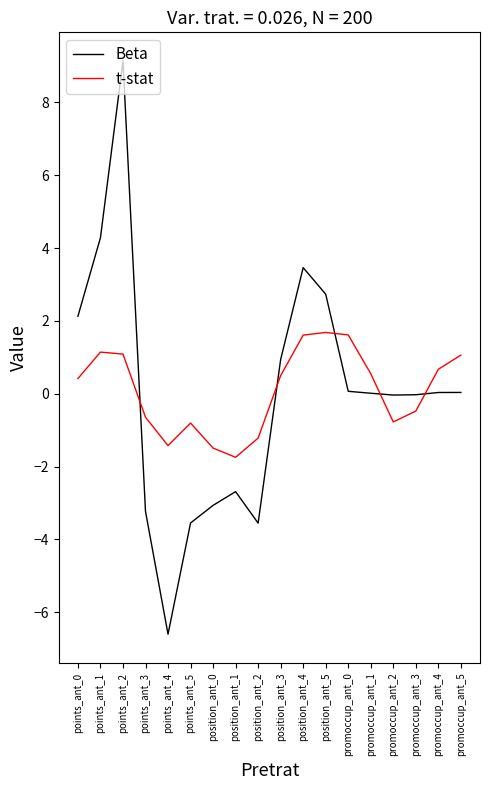

What is the sum of all t-stat values?

1.8